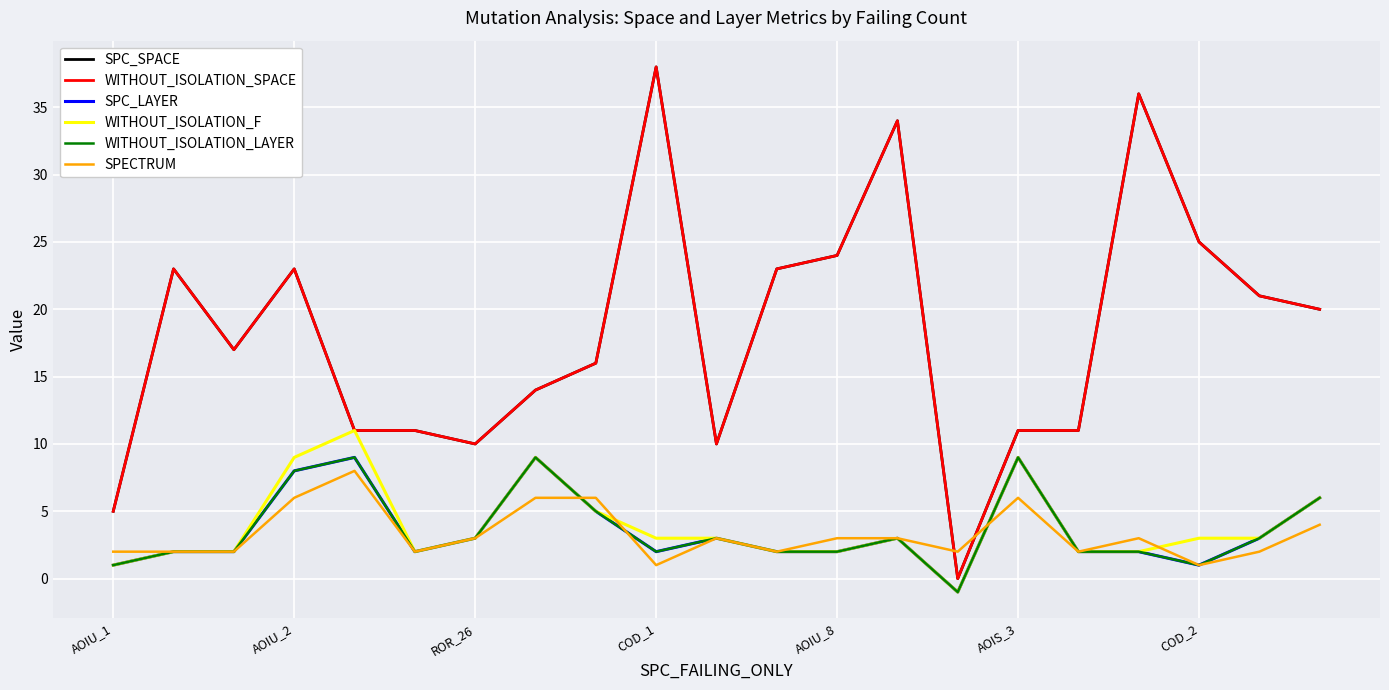

Does the chart display data point markers on the line(s)?

No